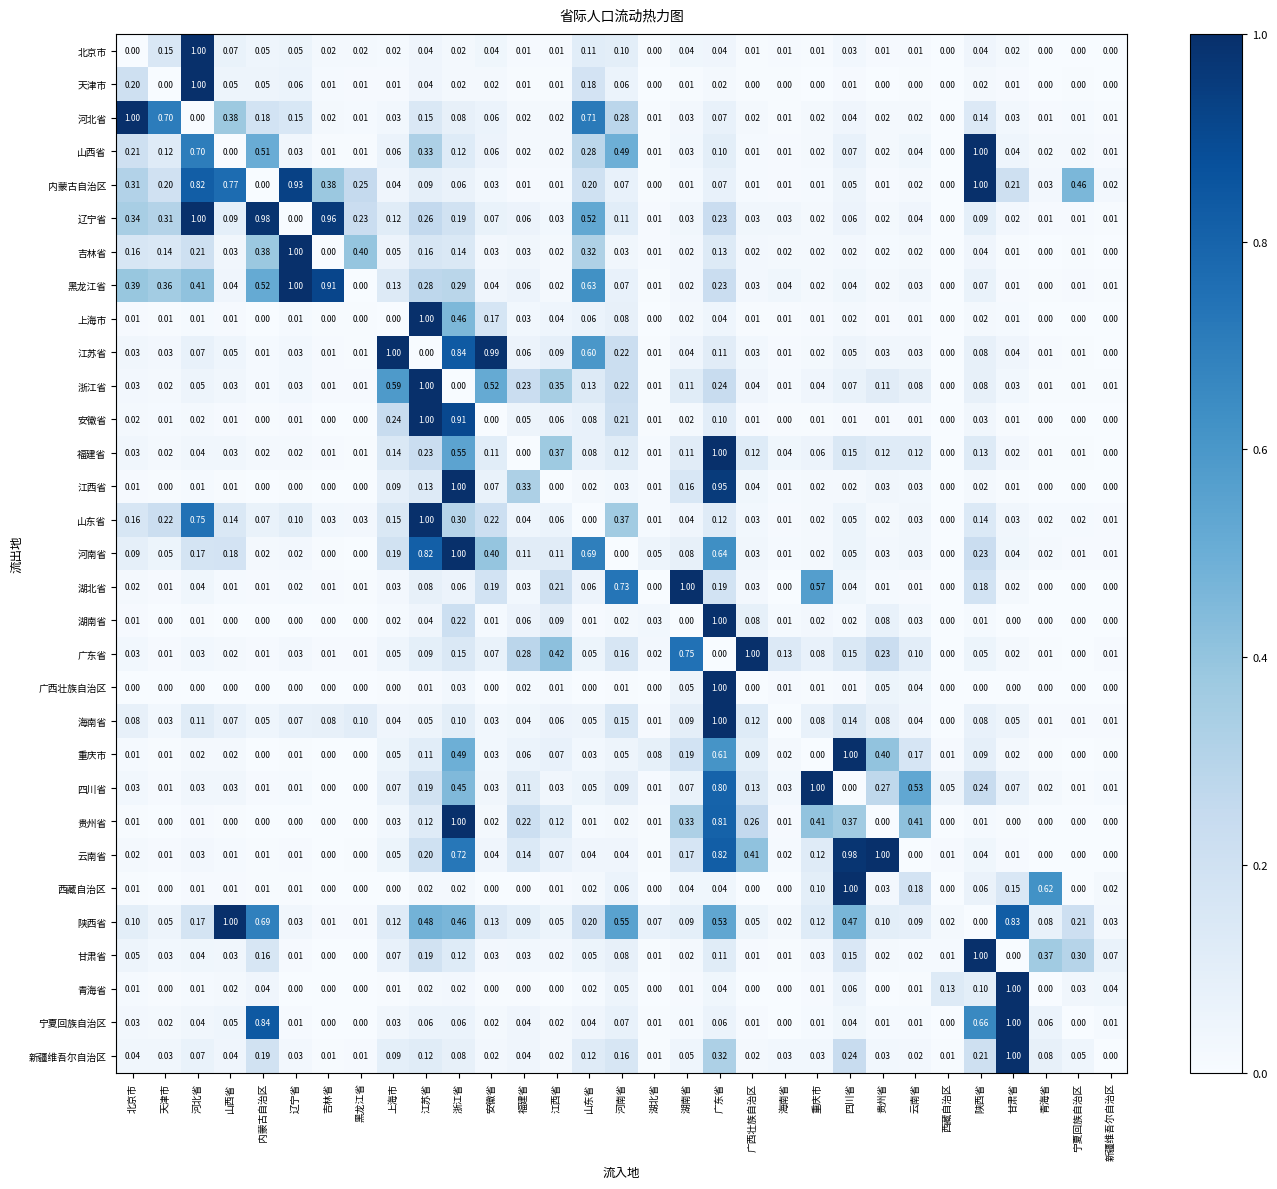

What is the spread (max minus min) of values at 吉林省?

1.0